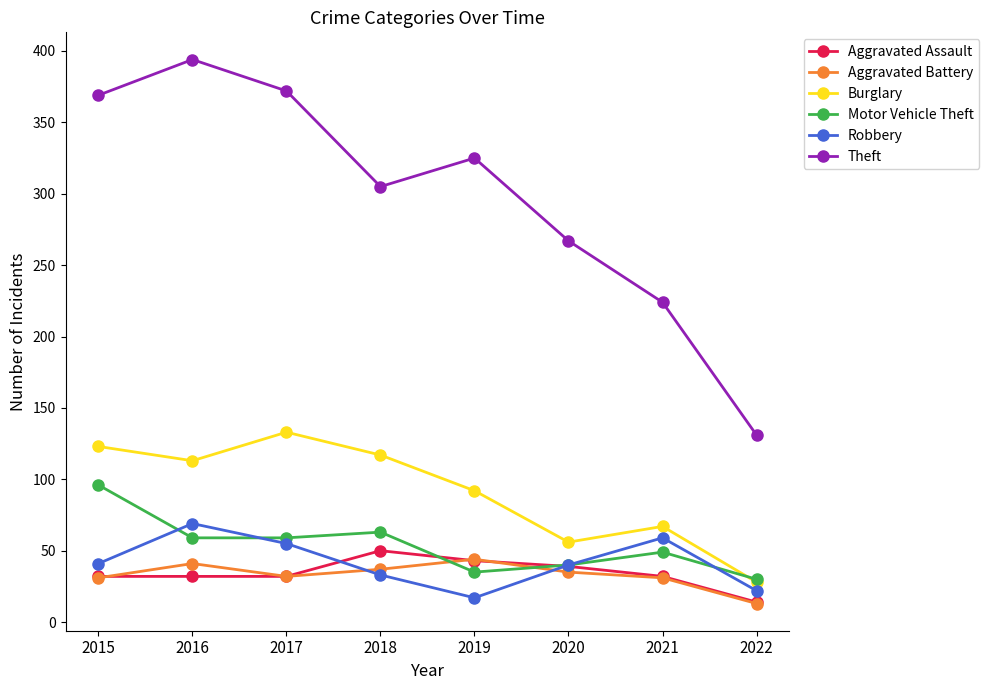

Which category has the highest value across all series?

2016